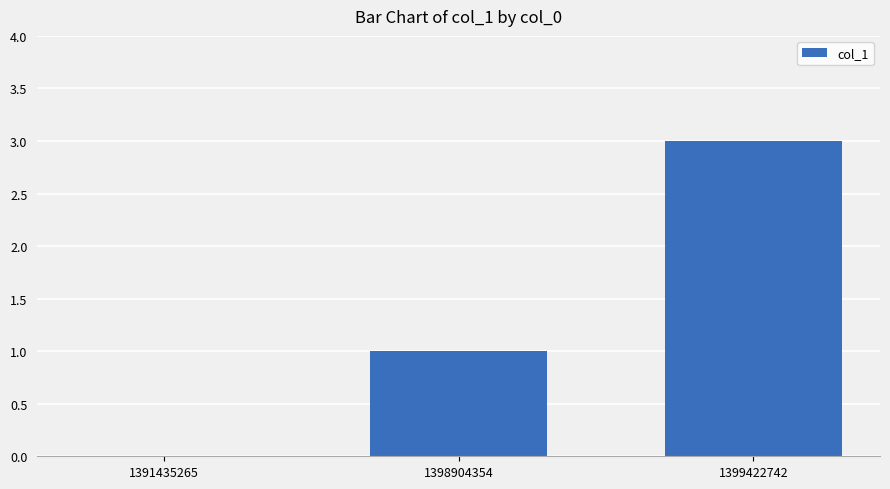

What is the sum of the values at 1398904354 and 1391435265?

1